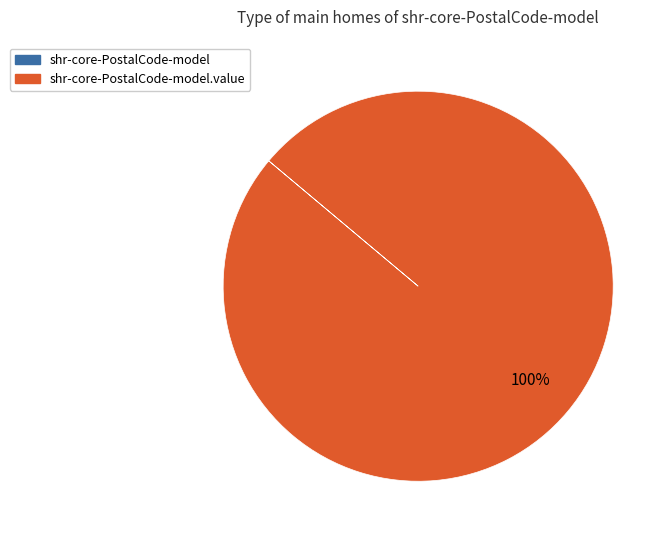

How many segments does this pie chart have?

1